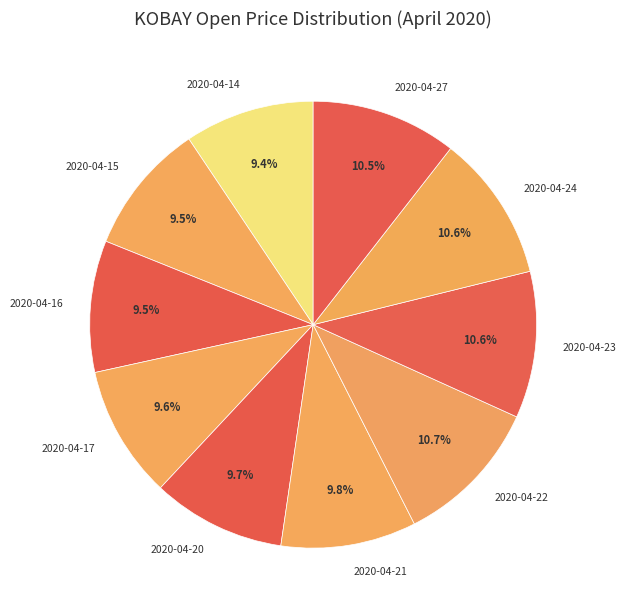

Approximately how many times larger is the value at 2020-04-21 compared to 2020-04-17?

1.0